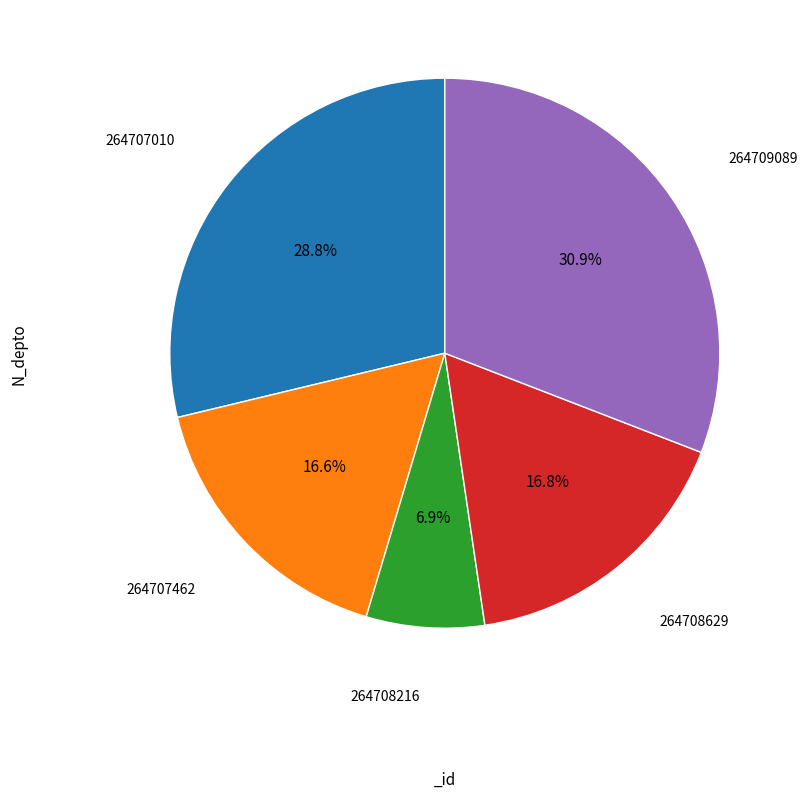

Combined, what portion of the pie is 264709089 and 264707462?

47.5%